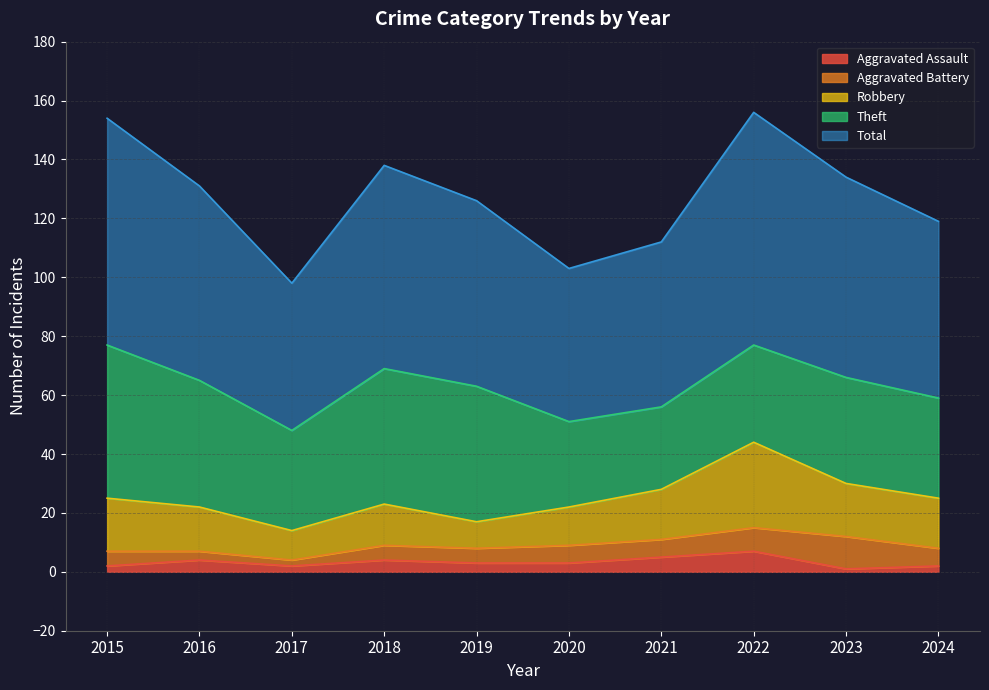

What is the value of the Aggravated Assault point at the 3rd from the left?

2